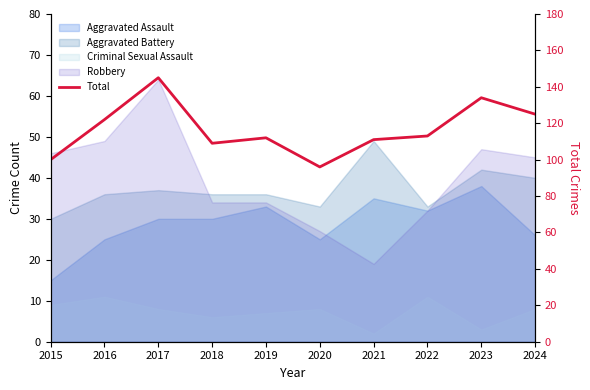

Rank the categories by value from highest to lowest.

2017, 2023, 2024, 2016, 2022, 2019, 2021, 2018, 2015, 2020